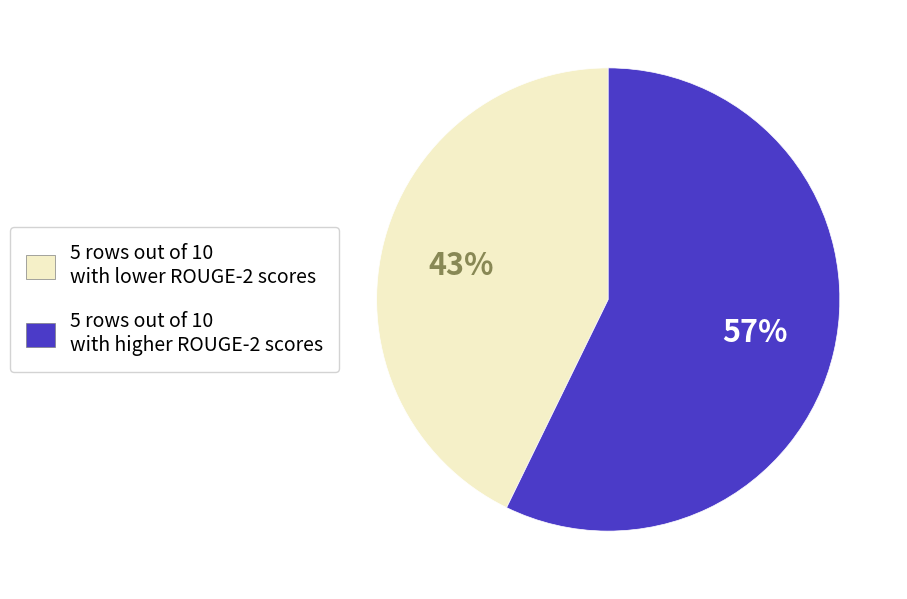

Does any single category account for the majority?

Yes